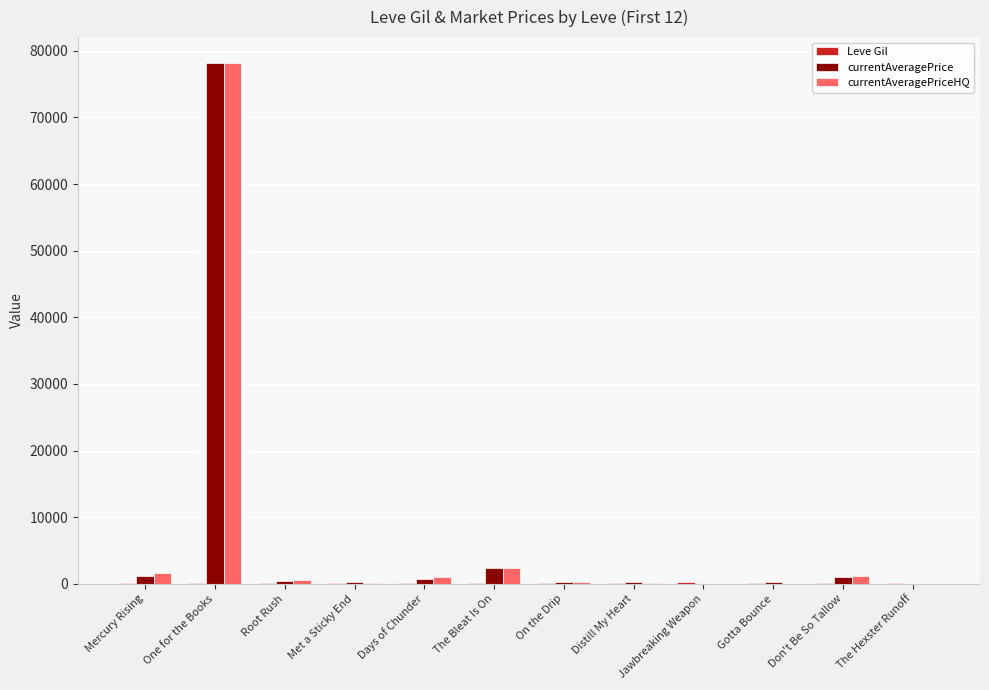

Is it true that currentAveragePrice equals 326.7 at Met a Sticky End?

True